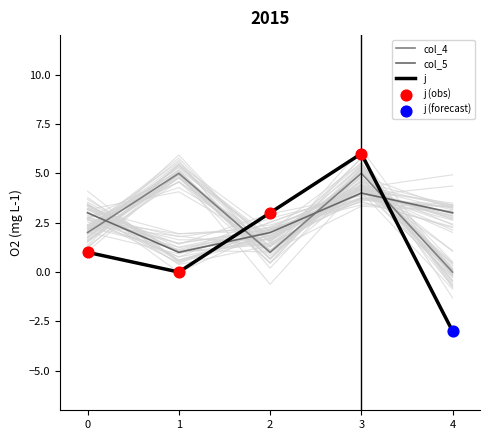

At how many categories does at least one series exceed 2?

5